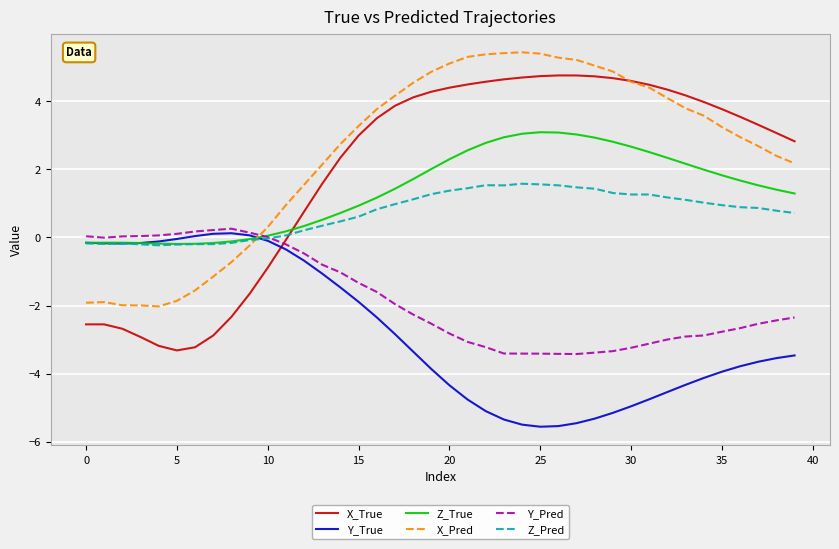

True or false: X_True and Y_Pred intersect in this chart.

True